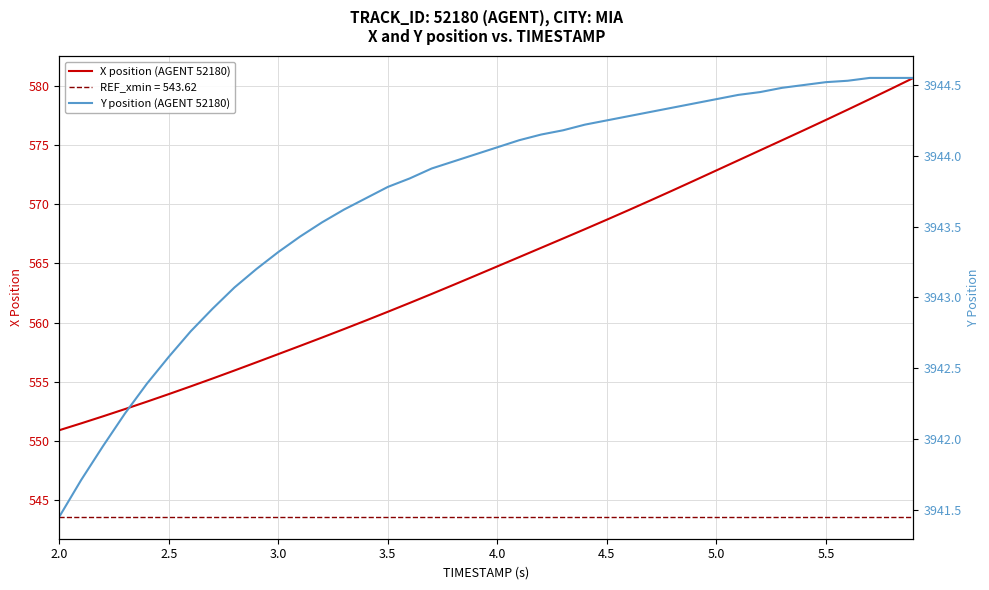

Rank the series by their average value, from highest to lowest.

Y position (AGENT 52180), X position (AGENT 52180)